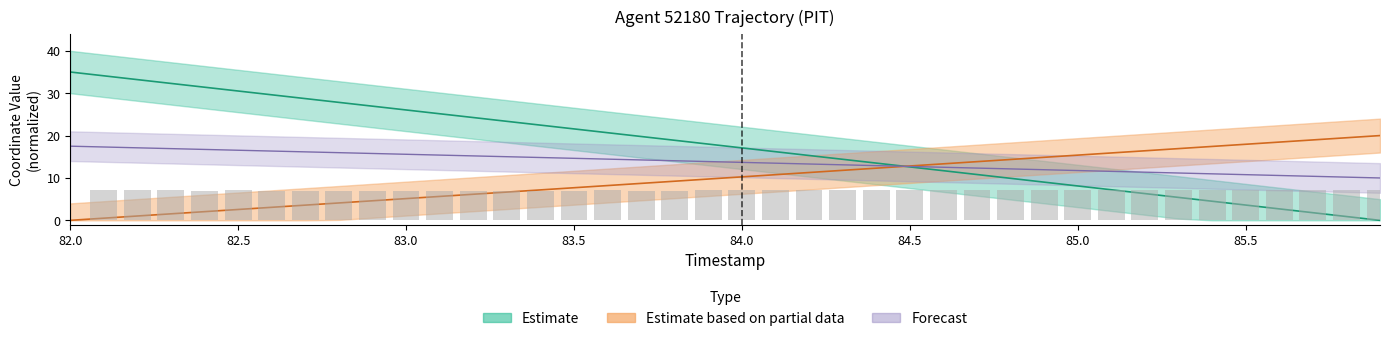

Is the value of Y at 84.4 greater than the value of X at 83.6?

No